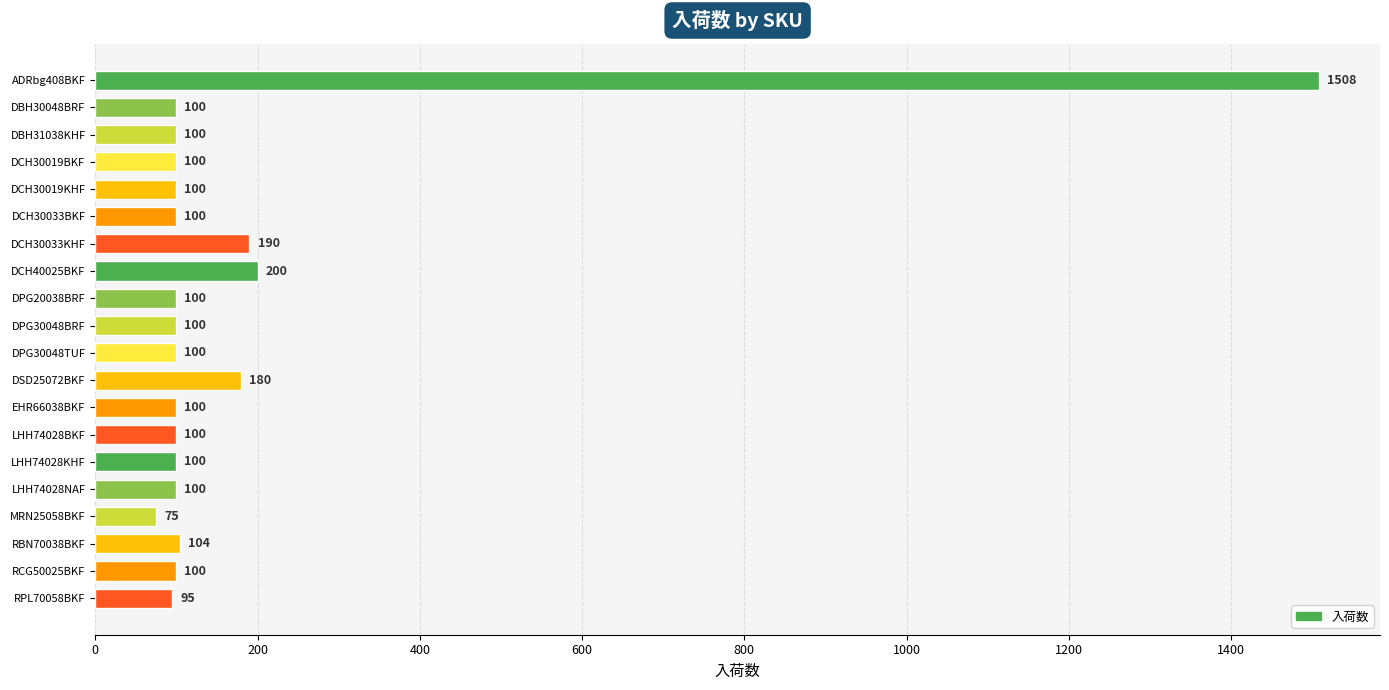

The value at RBN70038BKF is 104. True or false?

True